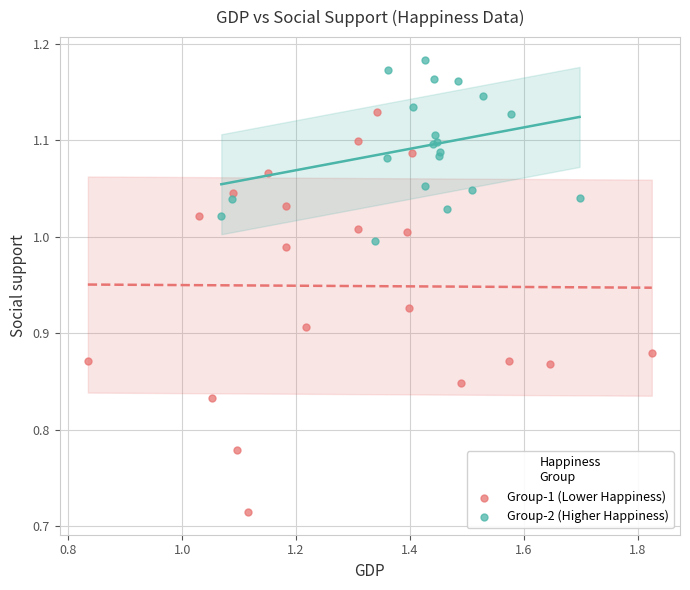

Which series contains the highest Y value?

Group-2 (Higher Happiness)